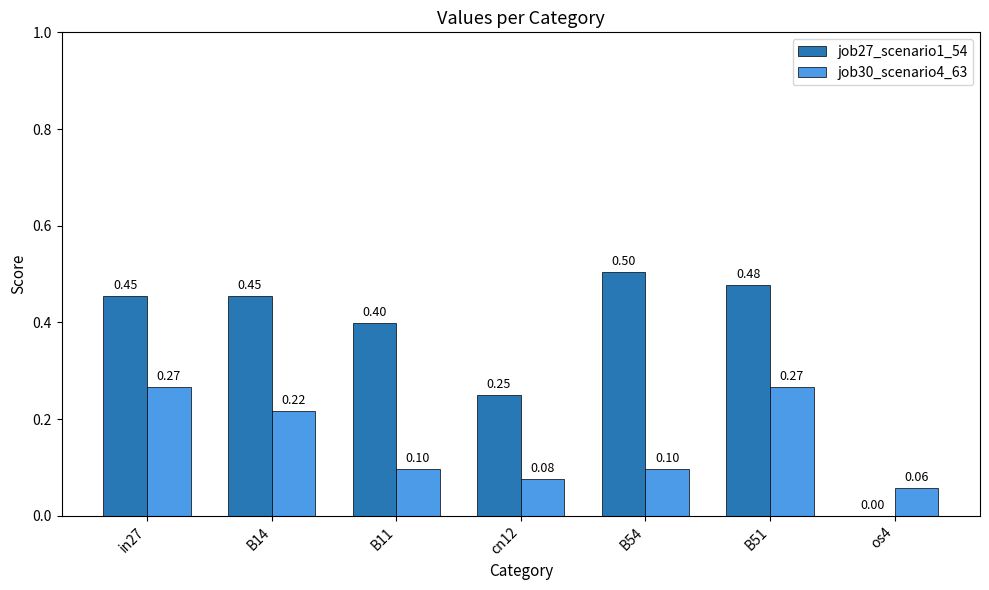

The value of job30_scenario4_63 at cn12 is 0.0. True or false?

False